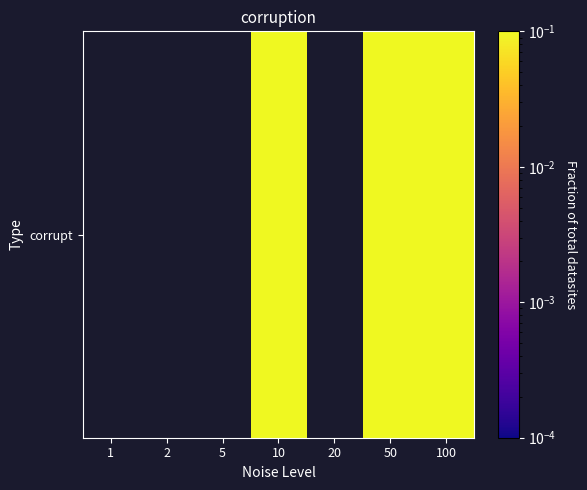

How many values exceed 0?

3